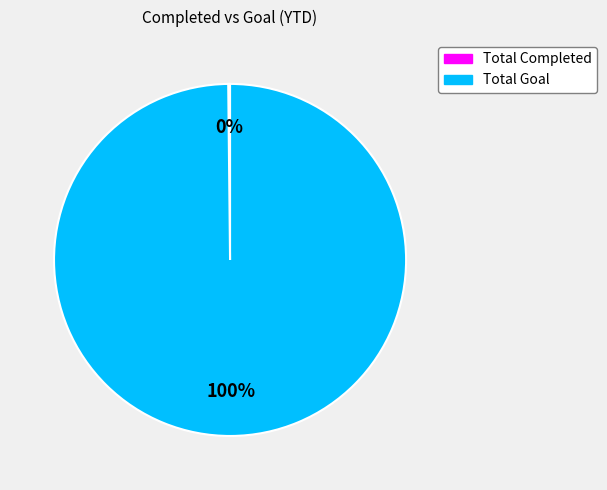

Does any single category account for the majority?

Yes